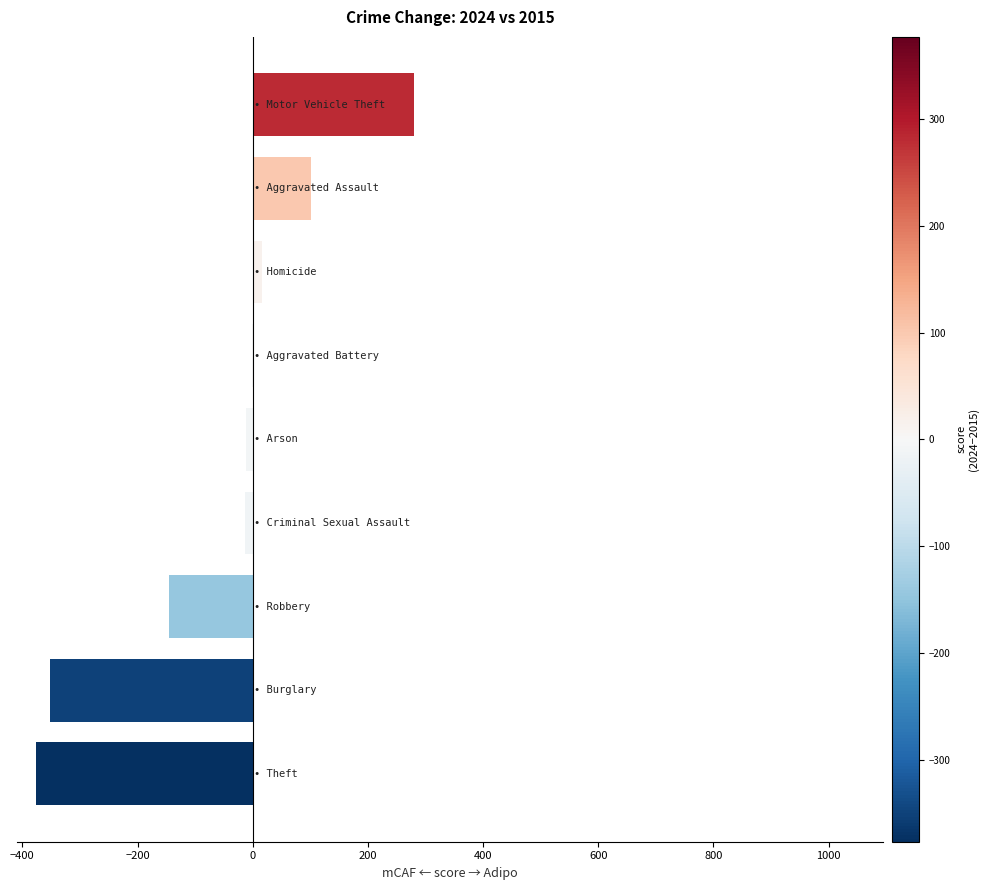

What is the maximum value shown in the chart?

280